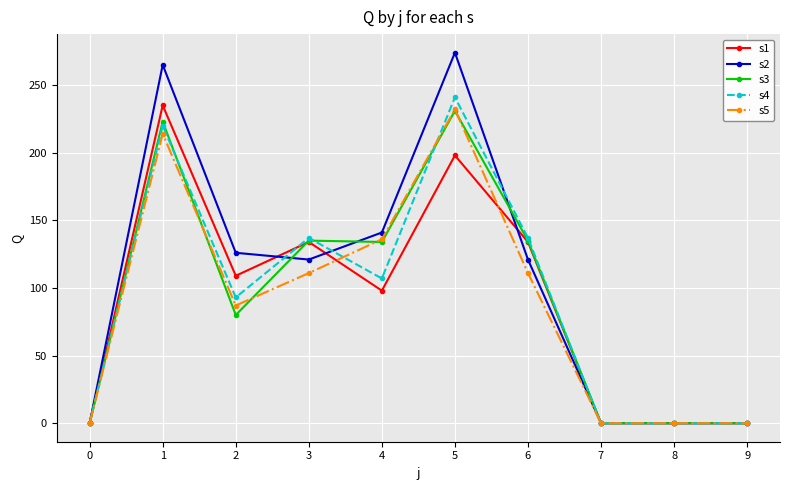

The s3 series shows 140 at 2. True or false?

False